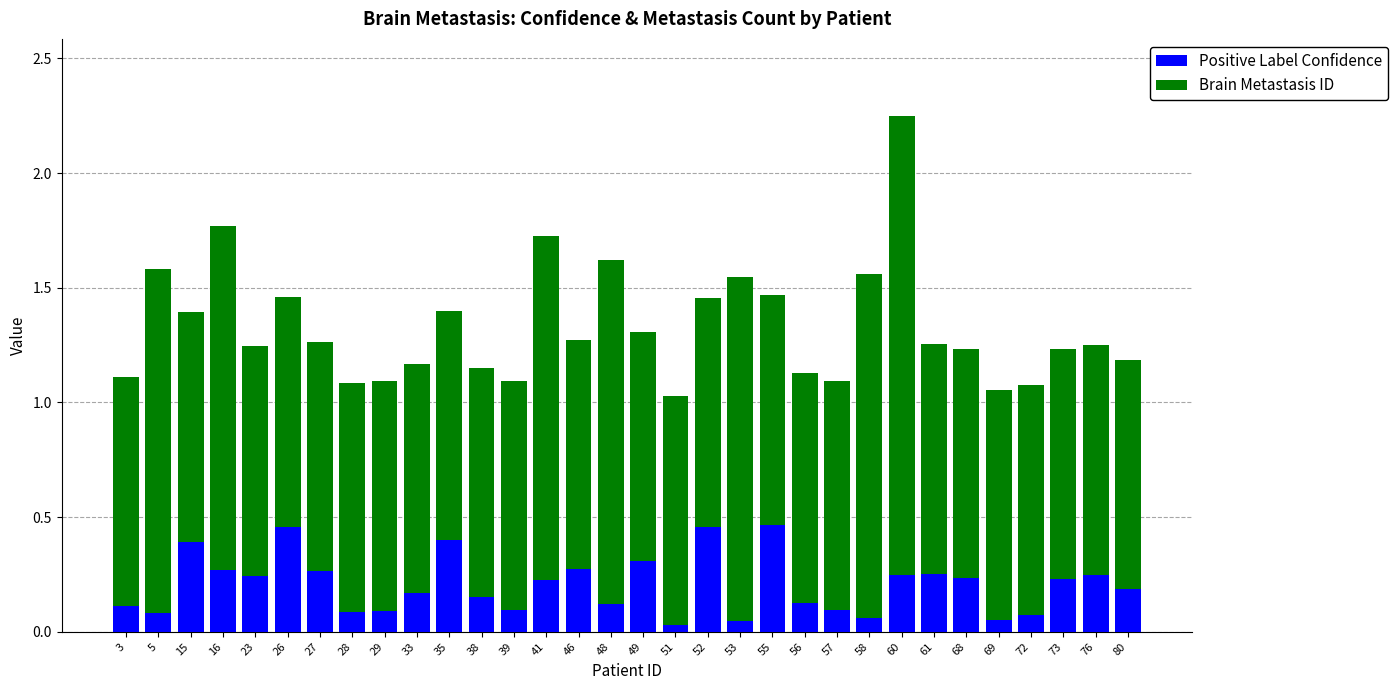

What is the difference between the second highest and minimum values in the Positive Label Confidence series?

0.4